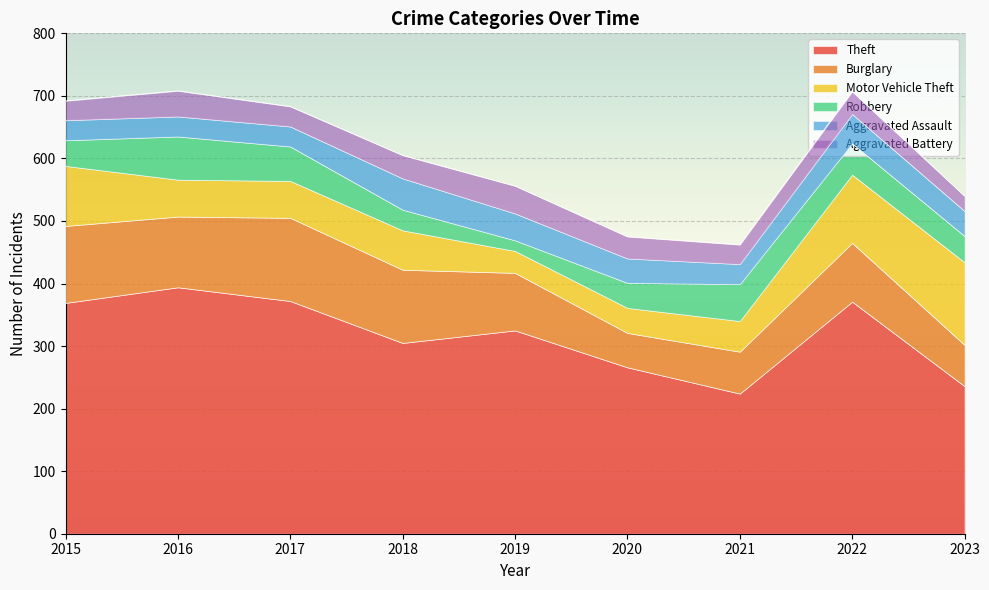

What is the difference between the highest and lowest values at 2021?

193